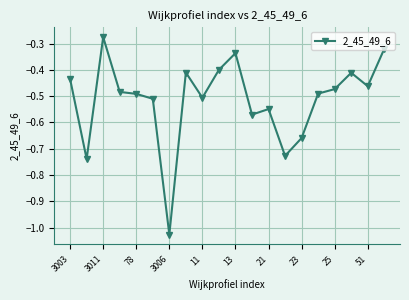

What is the sum of all values?

-10.3